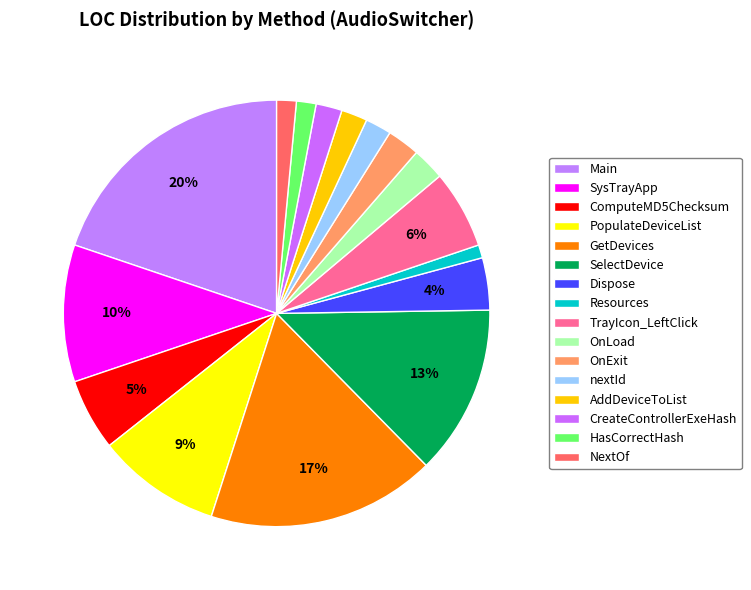

How many segments does this pie chart have?

16